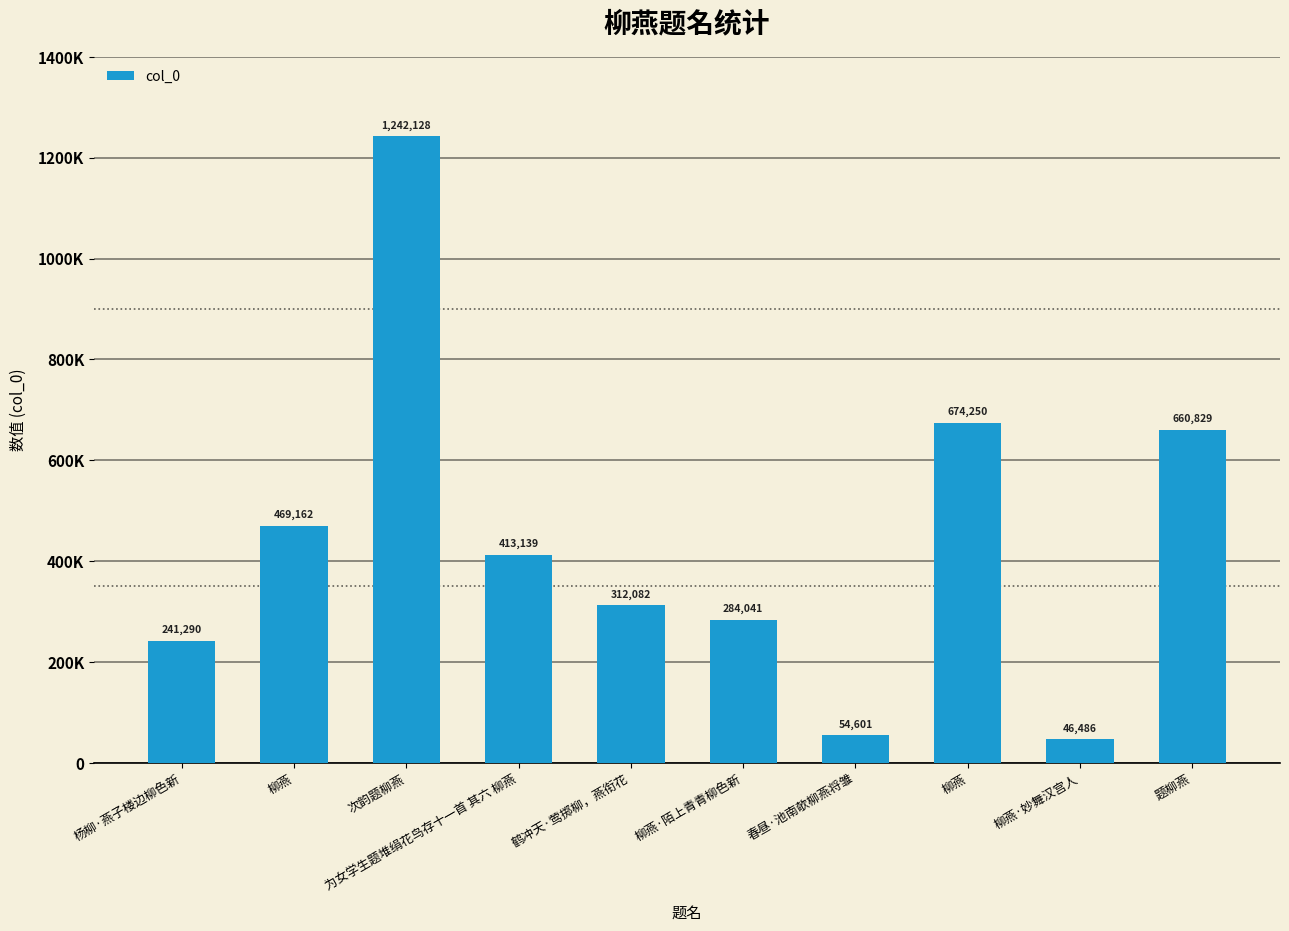

Between 题柳燕 and 春昼·池南欹柳燕将雏, which is larger?

题柳燕